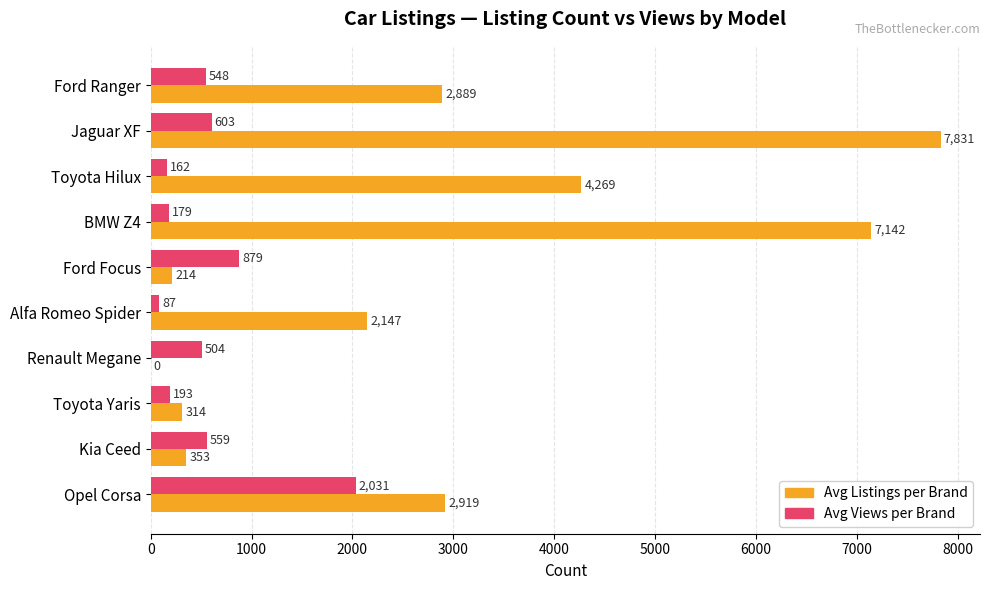

Is it true that Avg Listings per Brand equals 353 at Kia Ceed?

True